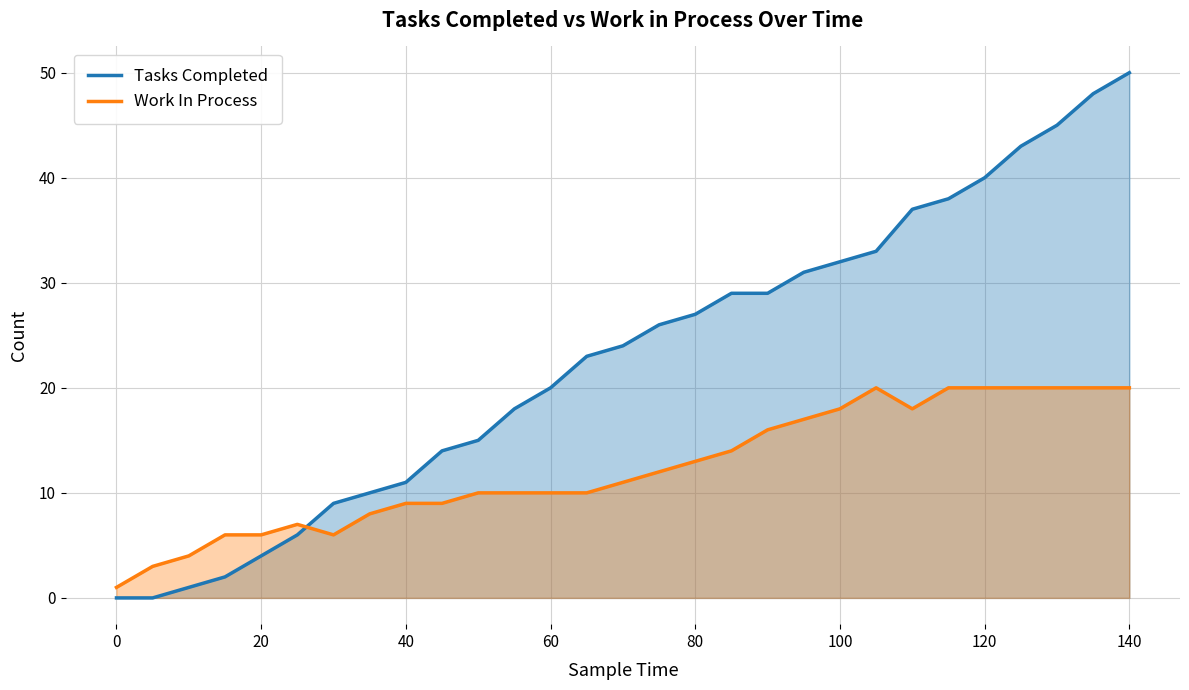

How many lines are shown in the chart?

2